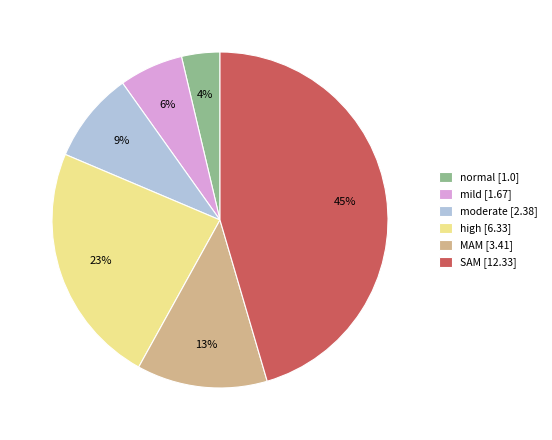

How many slices are in this pie chart?

6